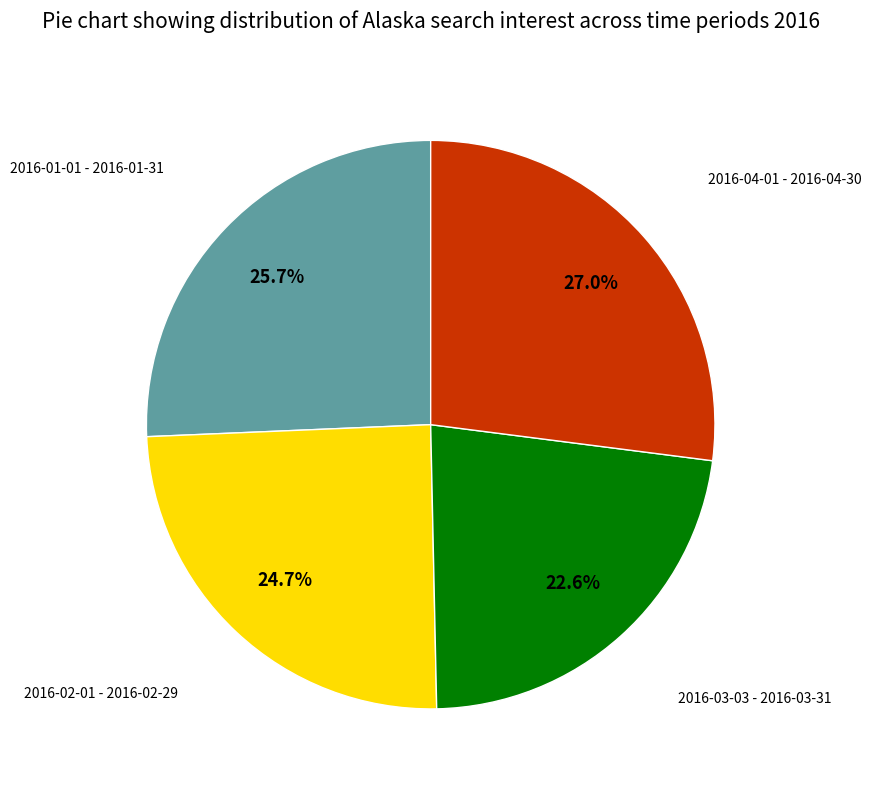

Is there a majority slice in this chart?

No